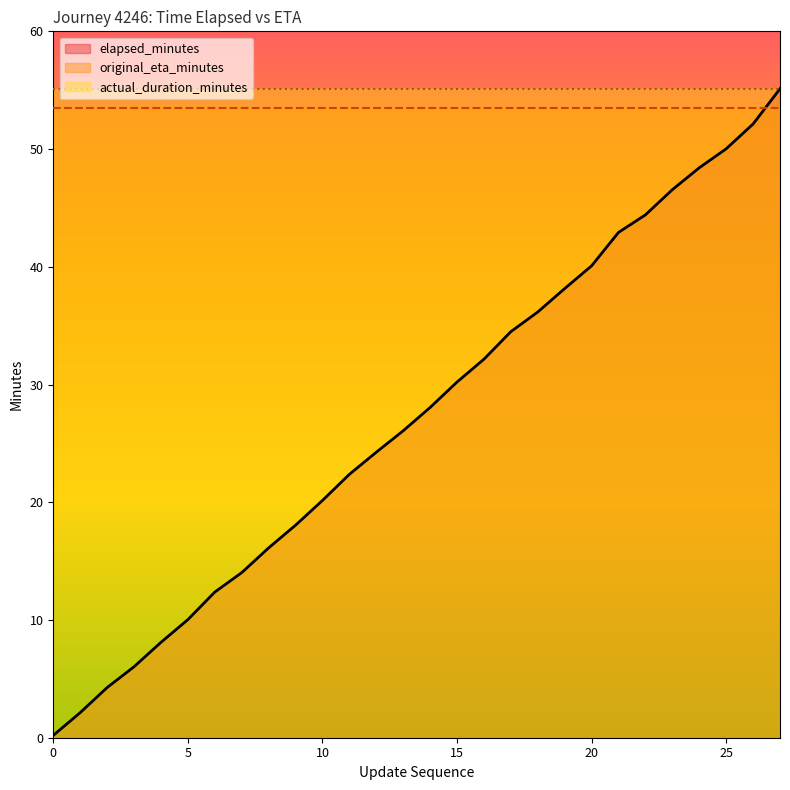

Reading left to right, list all the values displayed in this chart.

elapsed_minutes: 0=0.2	1=2.1	2=4.3	3=6.0	4=8.1	5=10.0	6=12.4	7=14.0	8=16.1	9=18.1	10=20.1	11=22.4	12=24.2	13=26.1	14=28.1	15=30.2	16=32.1	17=34.5	18=36.2	19=38.1	20=40.1	21=42.9	22=44.4	23=46.5	24=48.4	25=50.0	26=52.1	27=55.1
original_eta_minutes: 0=53.5	1=53.5	2=53.5	3=53.5	4=53.5	5=53.5	6=53.5	7=53.5	8=53.5	9=53.5	10=53.5	11=53.5	12=53.5	13=53.5	14=53.5	15=53.5	16=53.5	17=53.5	18=53.5	19=53.5	20=53.5	21=53.5	22=53.5	23=53.5	24=53.5	25=53.5	26=53.5	27=53.5
actual_duration_minutes: 0=55.1	1=55.1	2=55.1	3=55.1	4=55.1	5=55.1	6=55.1	7=55.1	8=55.1	9=55.1	10=55.1	11=55.1	12=55.1	13=55.1	14=55.1	15=55.1	16=55.1	17=55.1	18=55.1	19=55.1	20=55.1	21=55.1	22=55.1	23=55.1	24=55.1	25=55.1	26=55.1	27=55.1